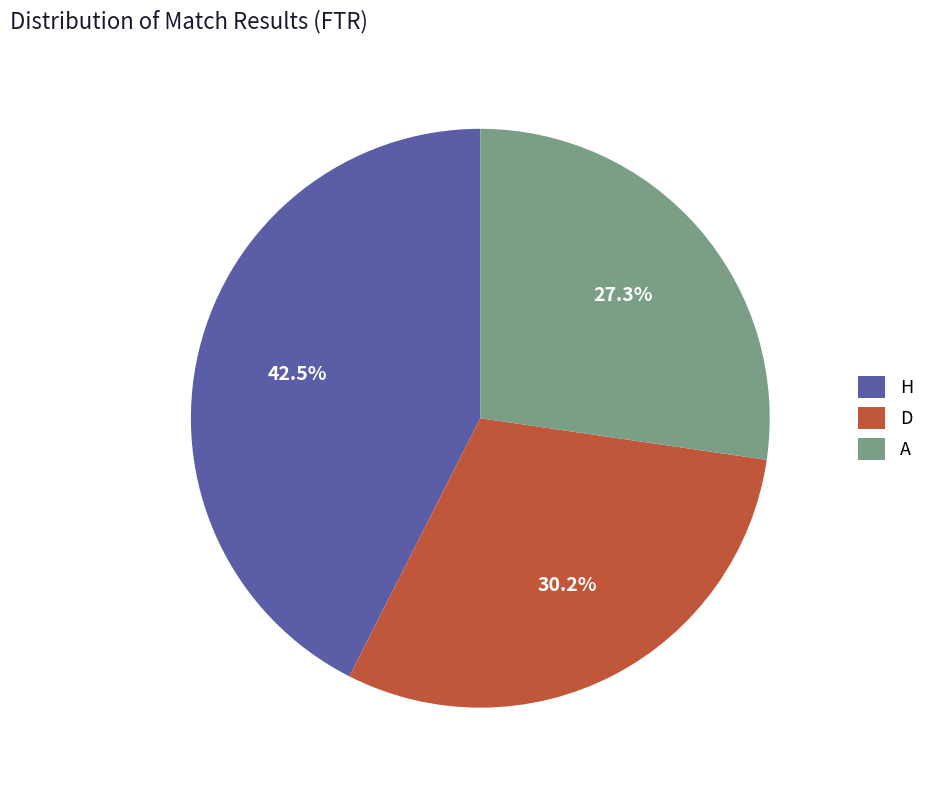

Which slice is the smallest?

A